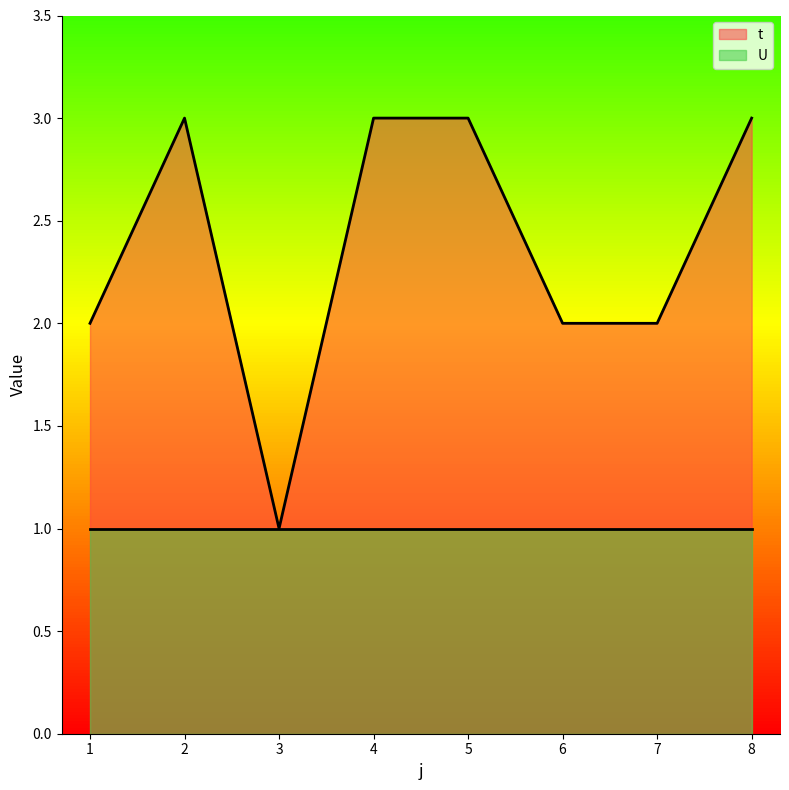

What is the value of the 4th point from the left?

3